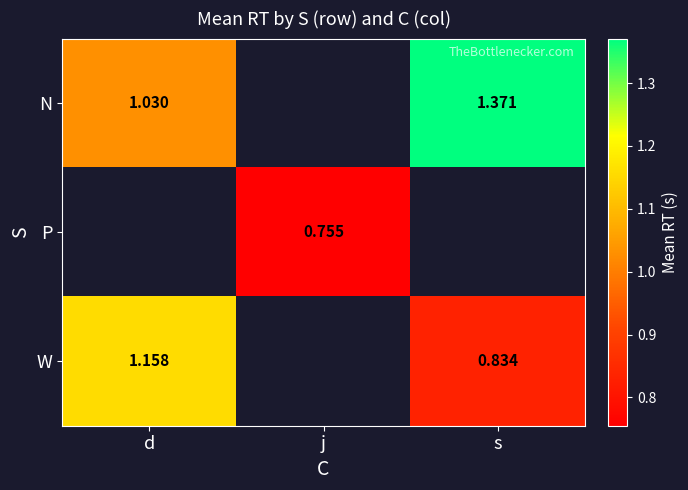

At which label does W reach its minimum?

s